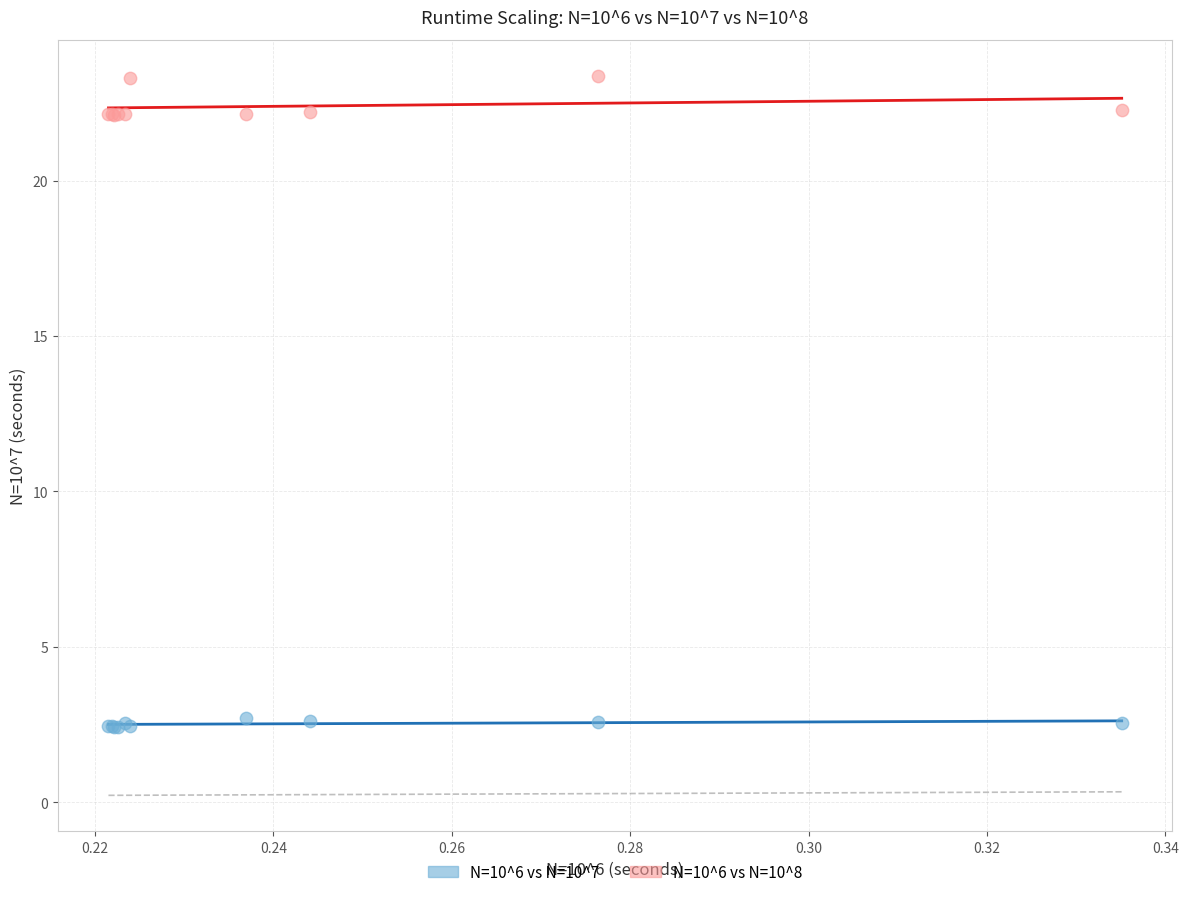

Which series contains the lowest Y value?

N=10^6 vs N=10^7